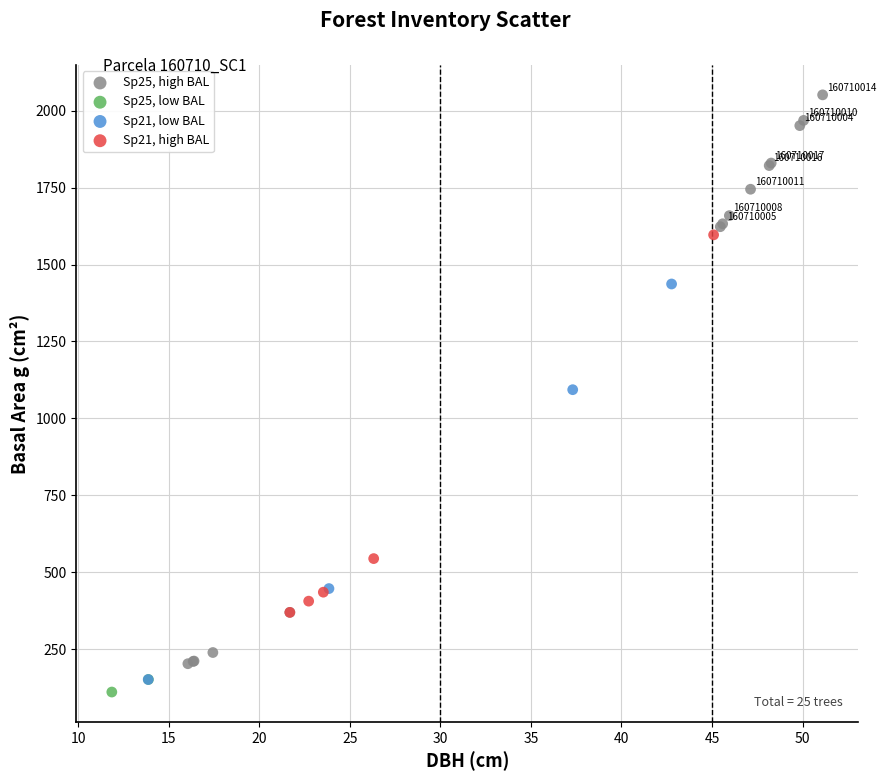

What are all the series names shown in the legend?

Sp25, high BAL, Sp25, low BAL, Sp21, low BAL, Sp21, high BAL